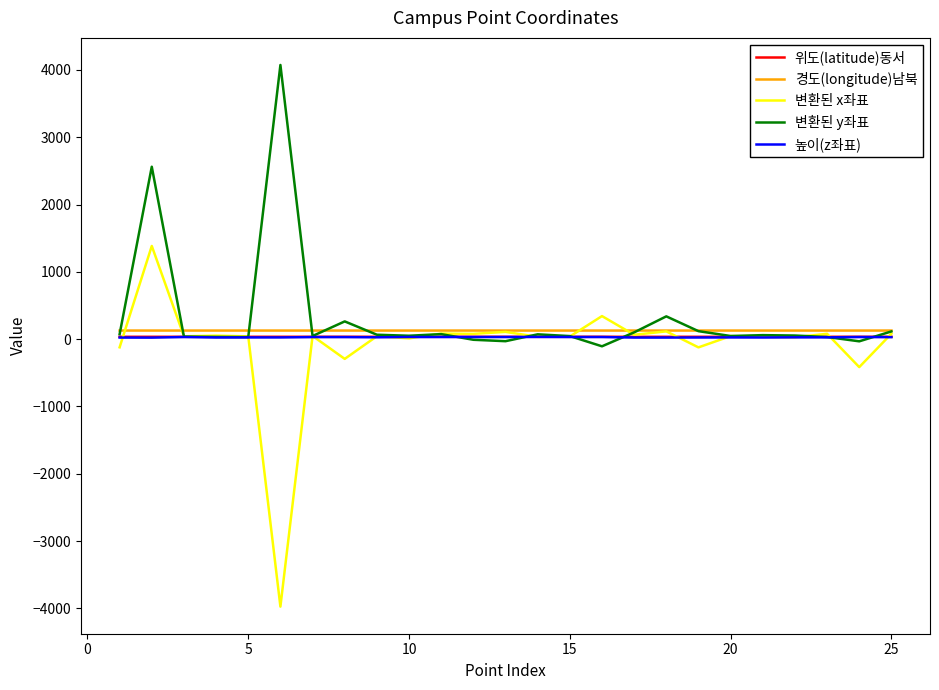

What are all the series names shown in the legend?

위도(latitude)동서, 경도(longitude)남북, 변환된 x좌표, 변환된 y좌표, 높이(z좌표)